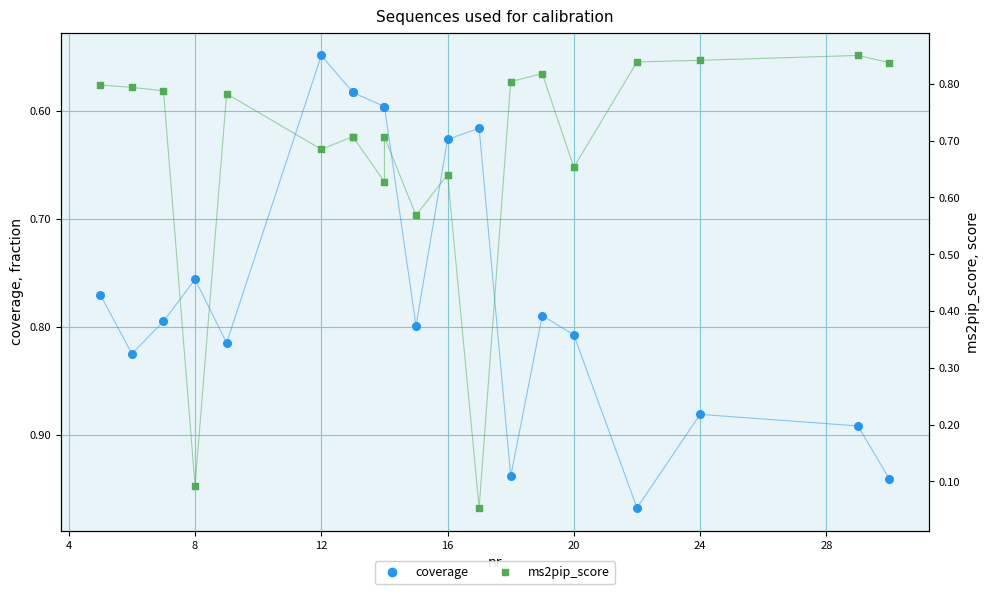

What are all the series names shown in the legend?

coverage, ms2pip_score